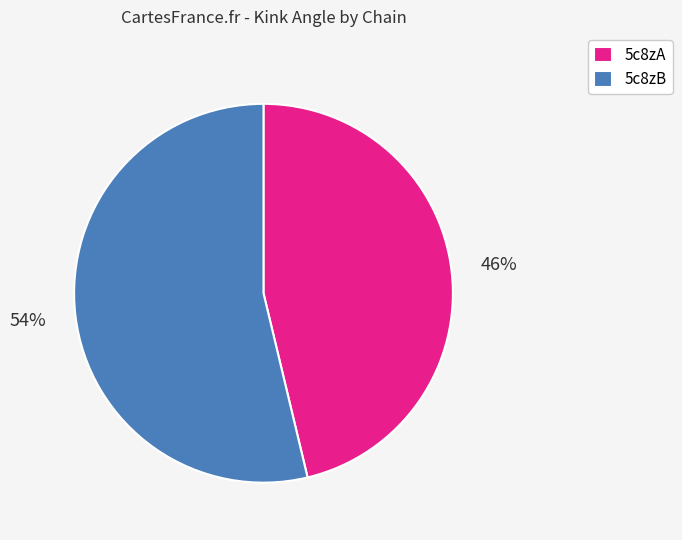

To the nearest percent, what is the average slice percentage?

50%